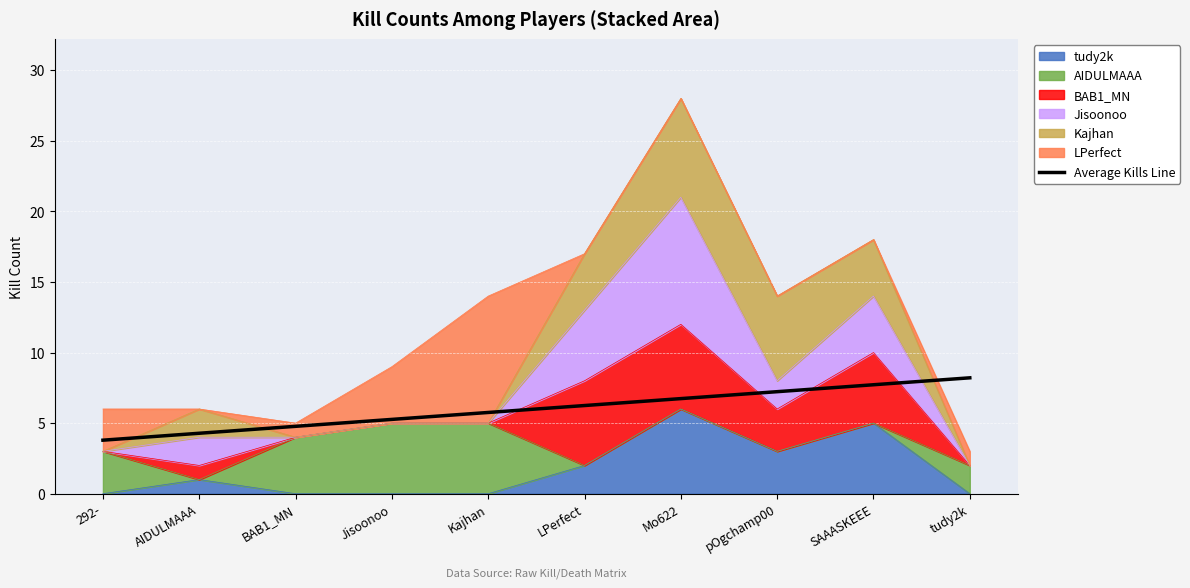

Reading left to right, what are all the values shown in this chart?

3.8	4.3	4.8	5.3	5.8	6.2	6.7	7.2	7.7	8.2